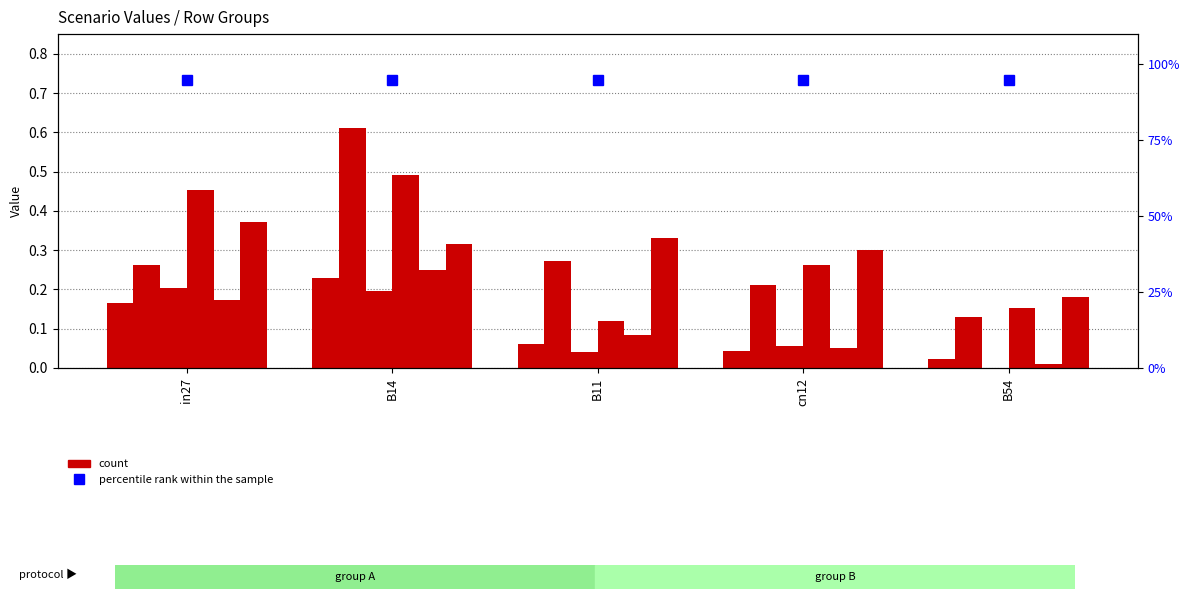

Reading right to left, extract all data points from this chart.

job205_scenario0_365: 0.0	0.0	0.1	0.2	0.2
job207_scenario2_369: 0.1	0.2	0.3	0.6	0.3
job208_scenario0_373: 0.0	0.1	0.0	0.2	0.2
job209_scenario1_374: 0.2	0.3	0.1	0.5	0.5
job210_scenario0_375: 0.0	0.0	0.1	0.3	0.2
job213_scenario4_380: 0.2	0.3	0.3	0.3	0.4